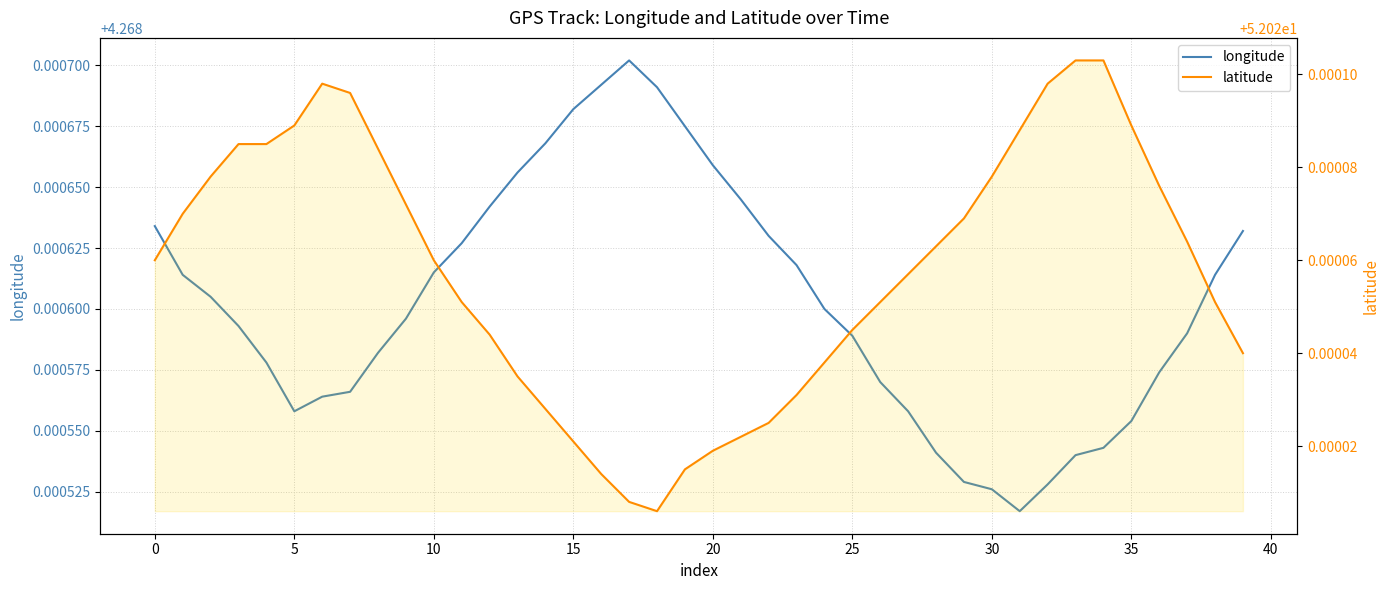

What is the maximum value shown in the chart?

52.0